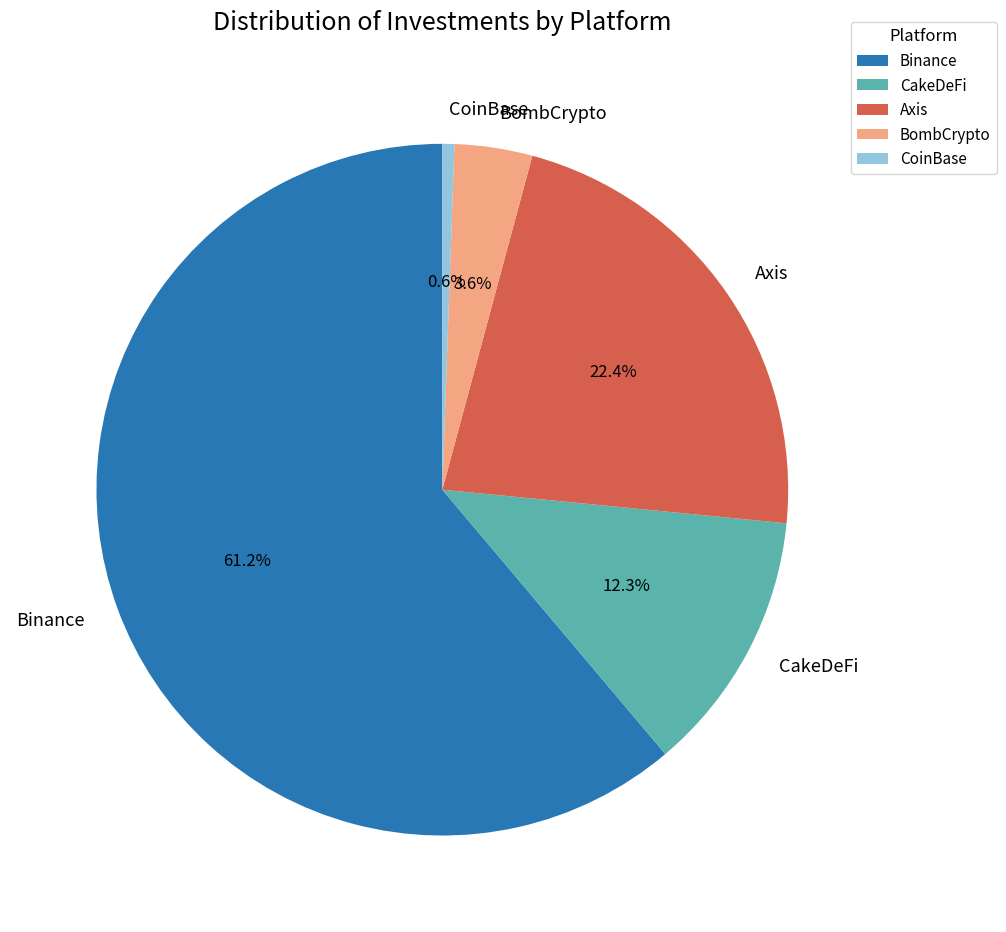

Does any single category account for the majority?

Yes